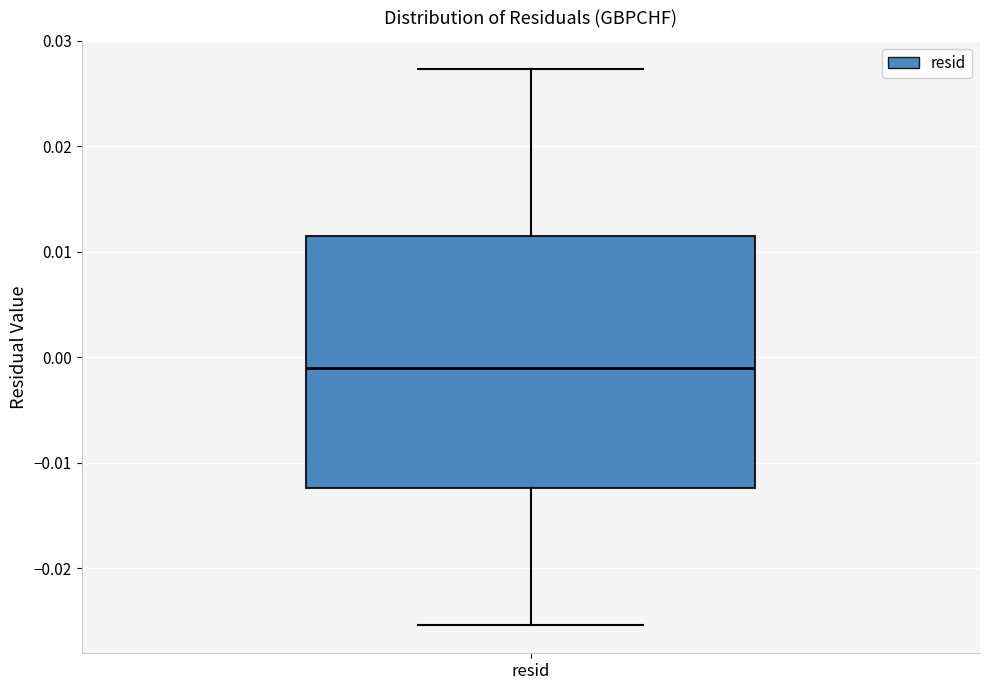

Where is the upper edge of the box for resid on the y-axis? The values are not printed on the chart, so give them approximately, as read against the axis.

0.012